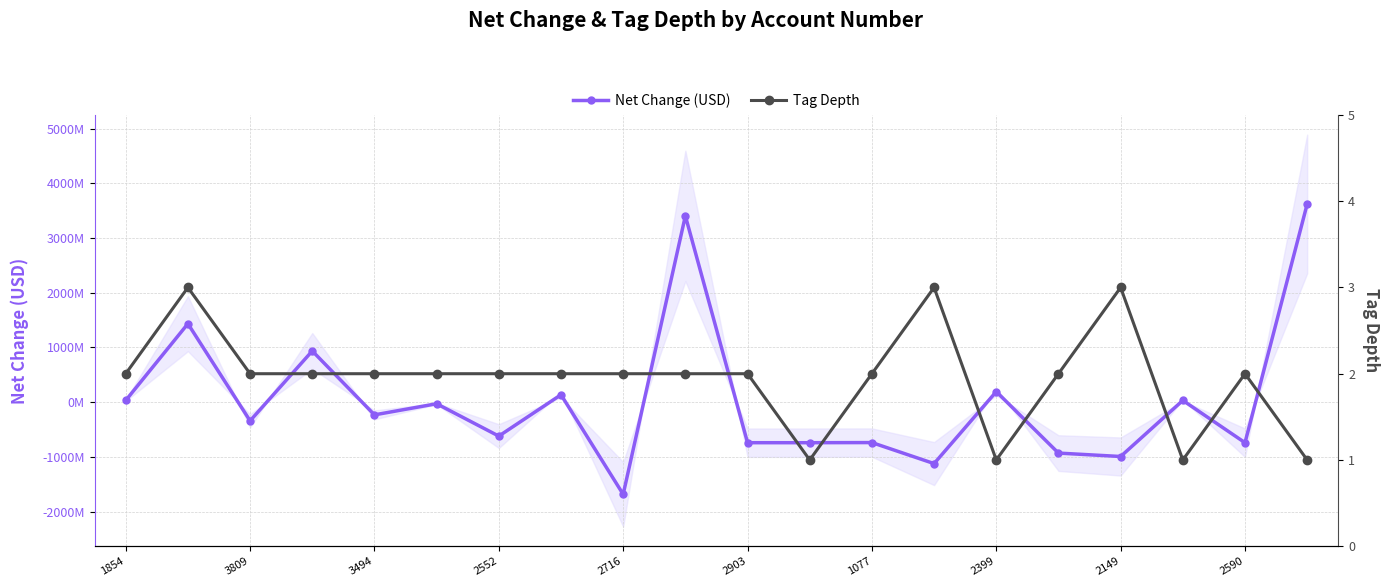

How many values in Net Change (USD) are below zero?

12